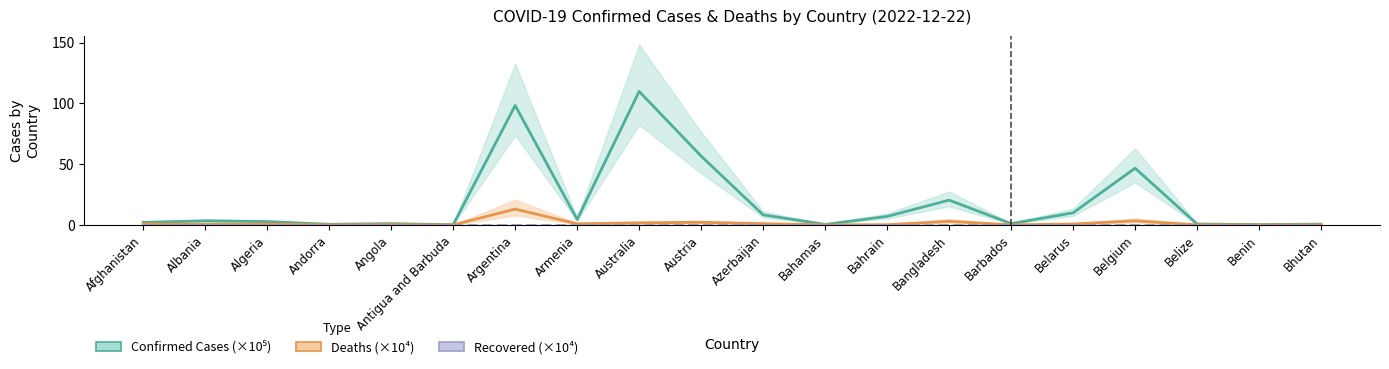

True or false: Recovered (×10⁴) and Confirmed Cases (×10⁵) cross at least once.

False